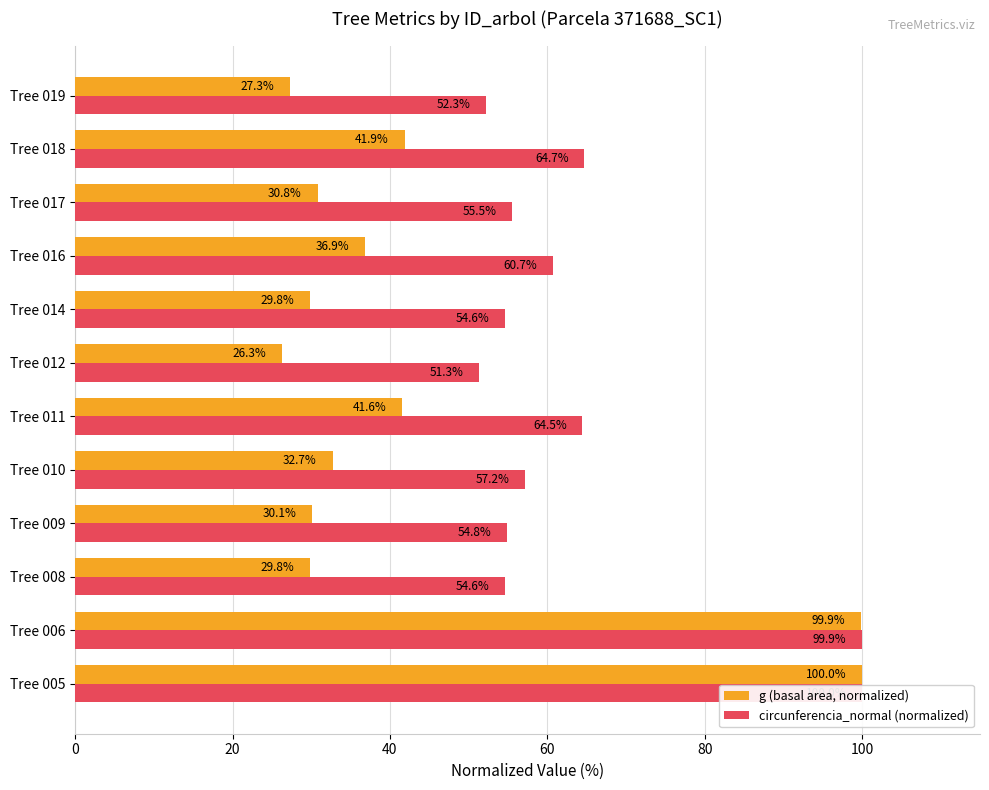

True or false: g (basal area, normalized) has a value of 16.1 at Tree 016.

False